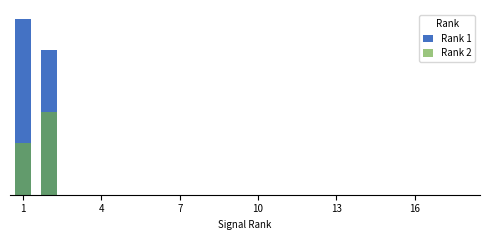

Is it true that Rank 1 equals 0.0 at 4?

True